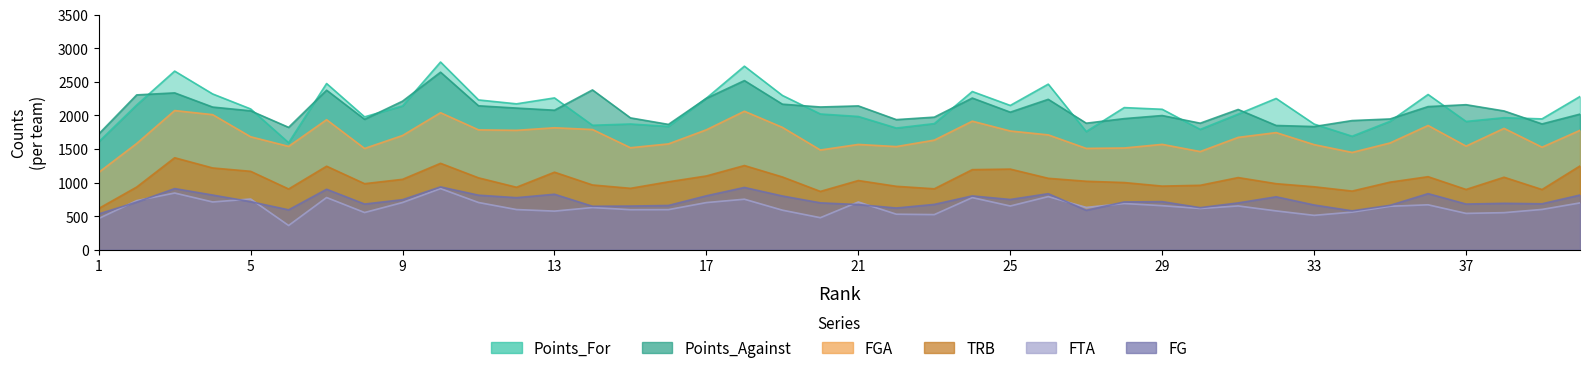

List the series in order of their peak value, lowest first.

FTA, FG, TRB, FGA, Points_Against, Points_For